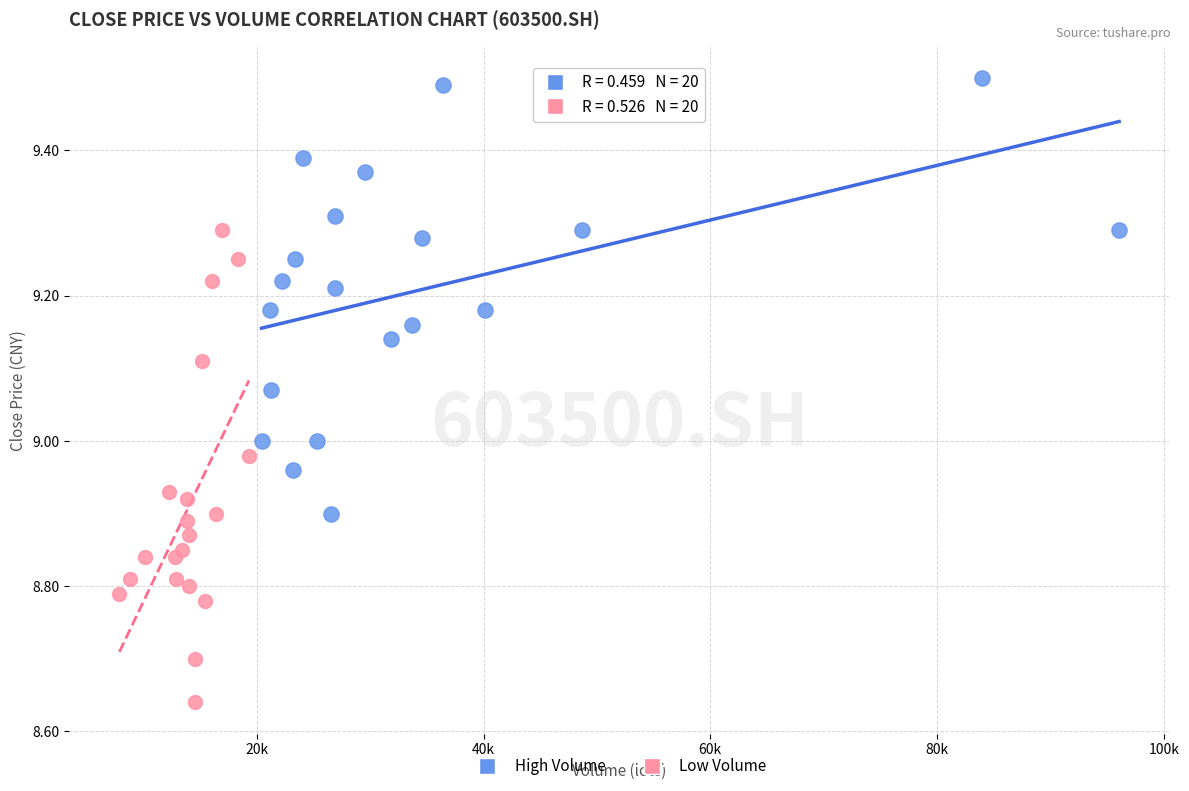

What are all the series names shown in the legend?

High Volume, Low Volume